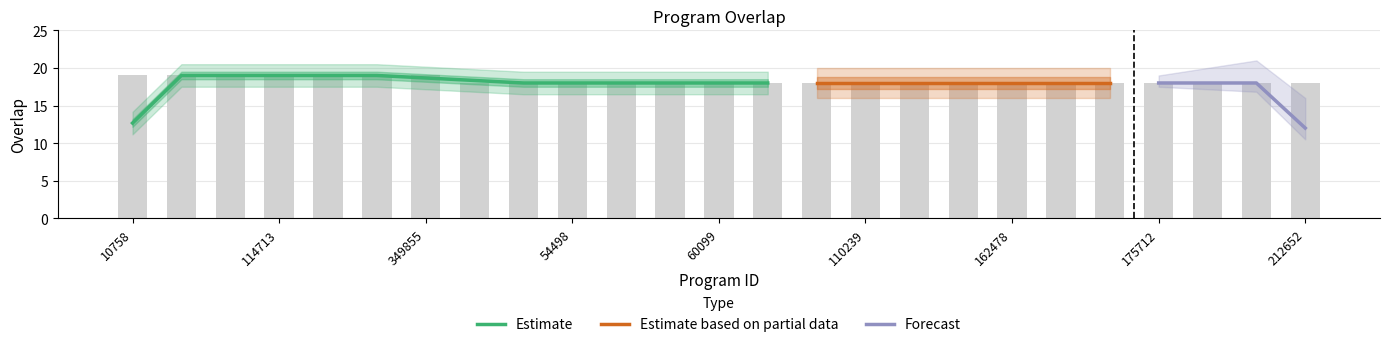

What is the average value?

18